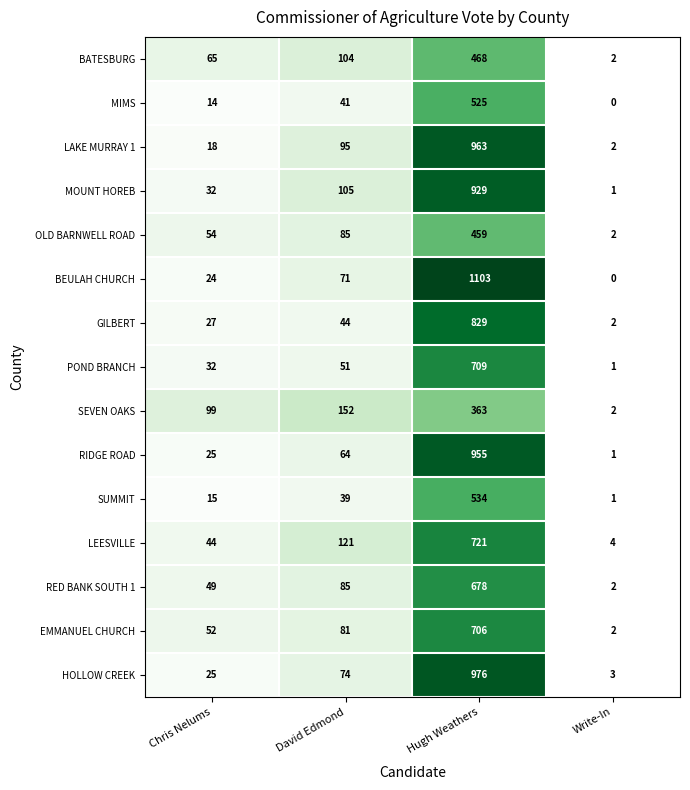

The value of BATESBURG at Write-In is 2. True or false?

True